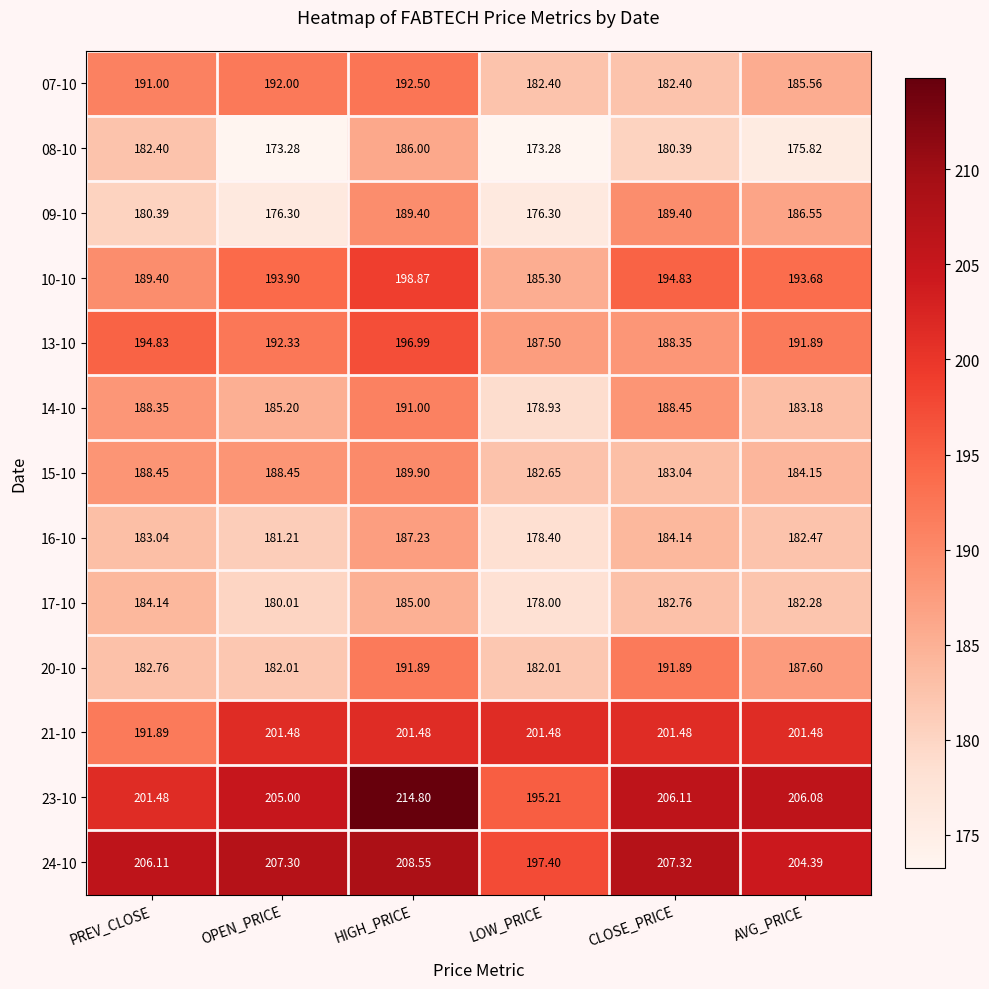

List the labels in order of 17-10 value, smallest first.

LOW_PRICE, OPEN_PRICE, AVG_PRICE, CLOSE_PRICE, PREV_CLOSE, HIGH_PRICE